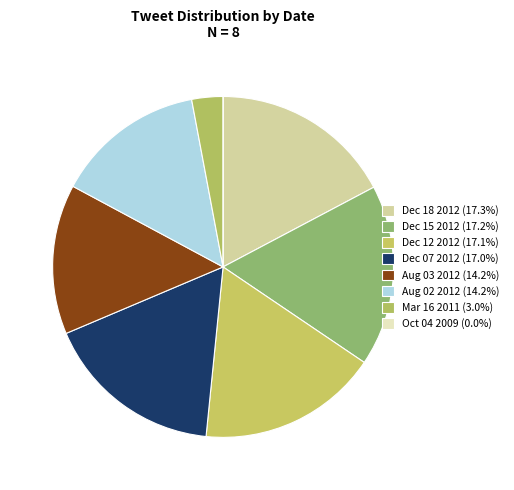

To the nearest percent, what percentage of the pie is Aug 02 2012?

14%